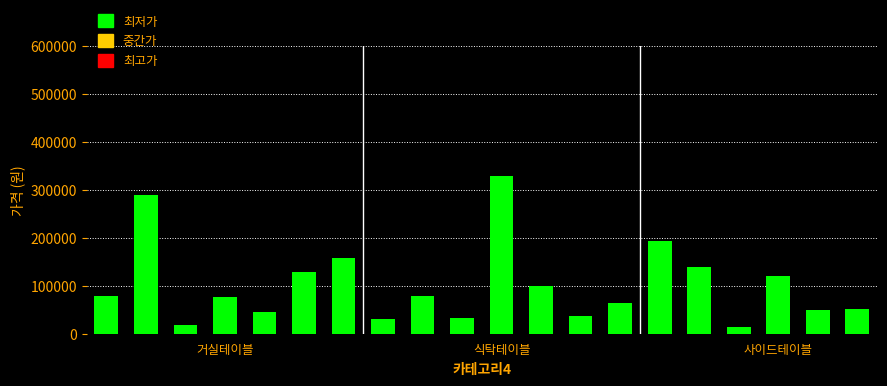

What is the value of the 13th bar from the left?

36900